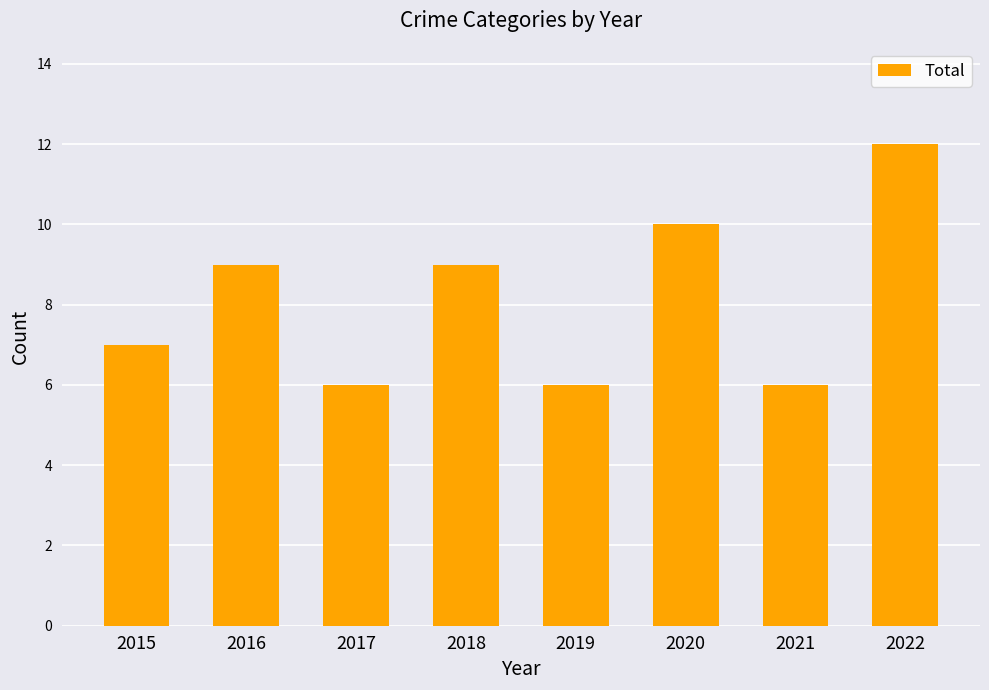

What is the change in value from 2015 to 2016?

+2